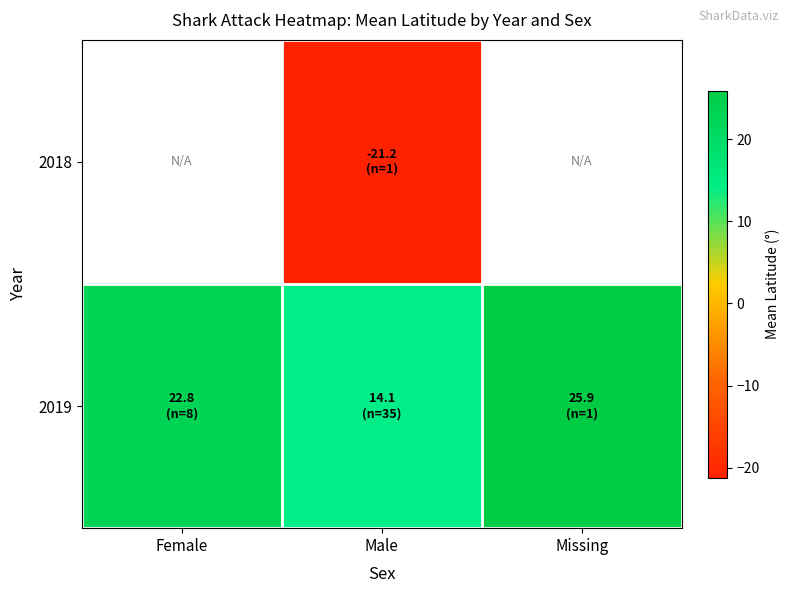

Rank the series by their maximum value, from highest to lowest.

2018, 2019